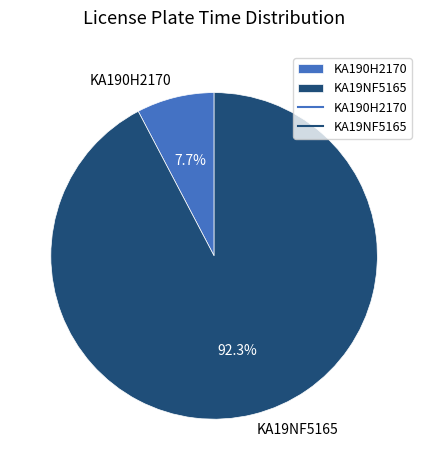

To the nearest percent, what is the average slice percentage?

50%